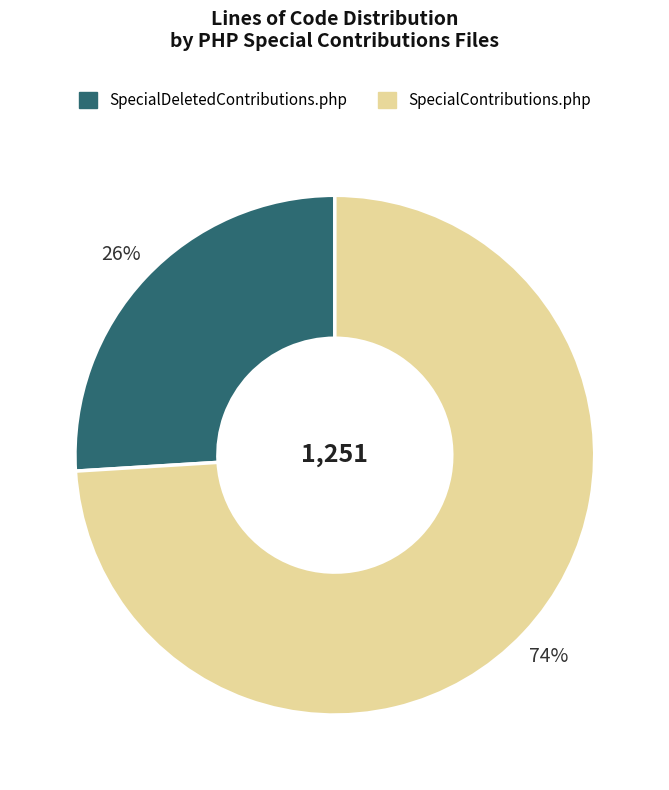

Rank the categories by value from highest to lowest.

SpecialContributions.php, SpecialDeletedContributions.php